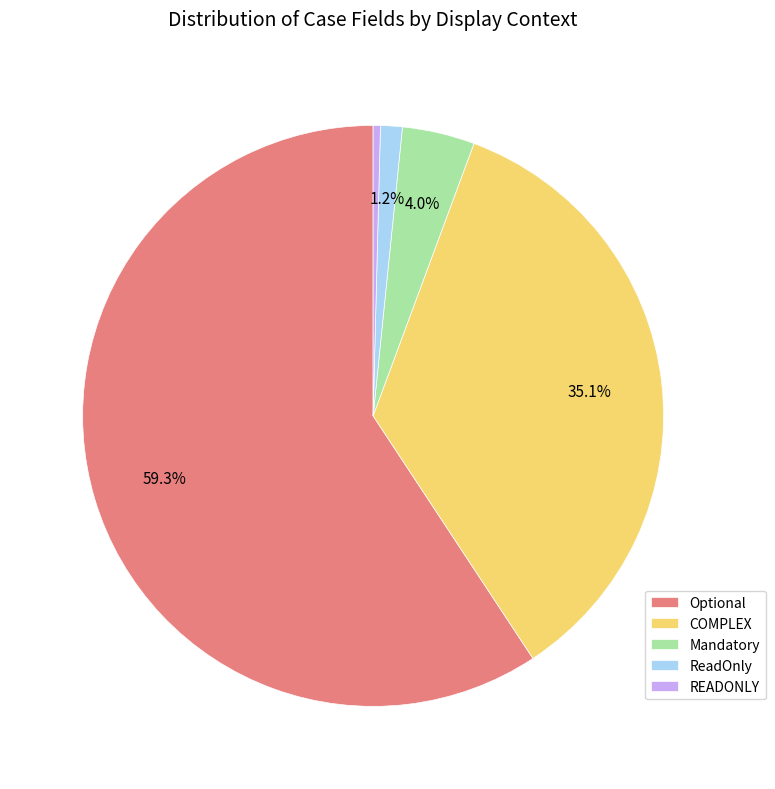

Is it true that ReadOnly is 1% of the pie?

True